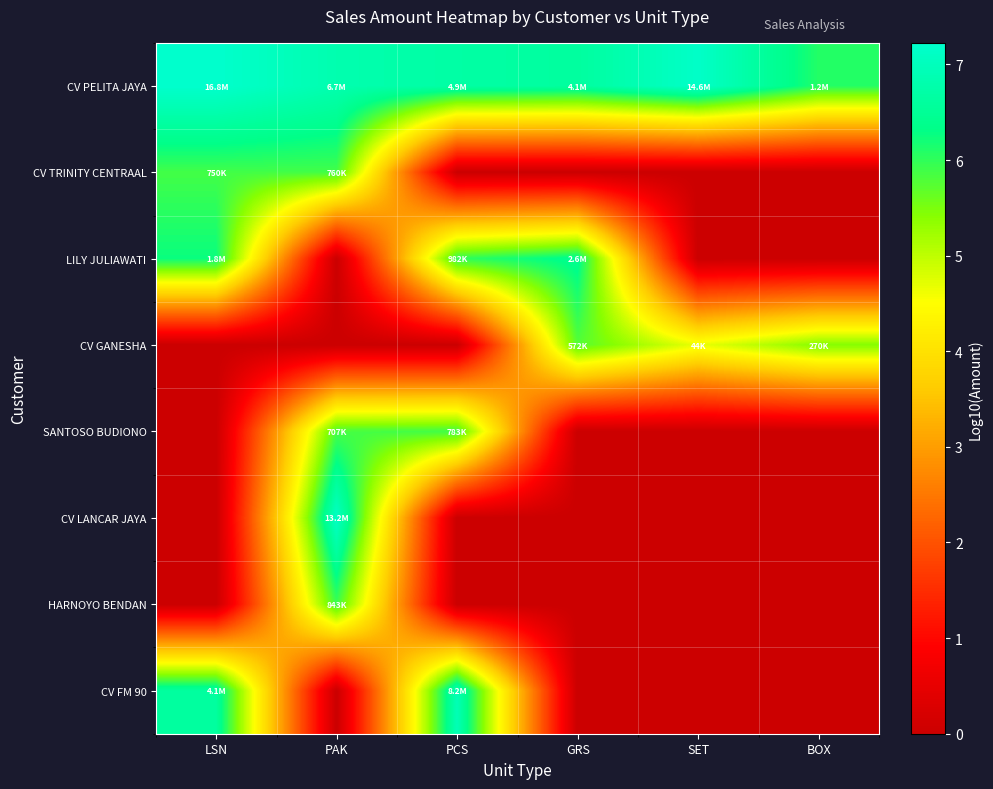

Which series has the largest total across all categories?

CV PELITA JAYA